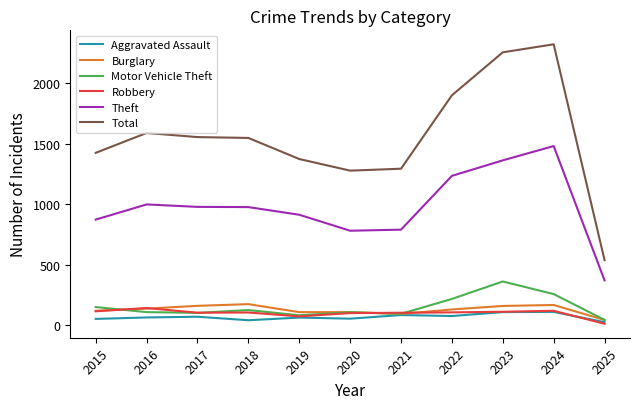

What is the maximum value for Burglary?

176